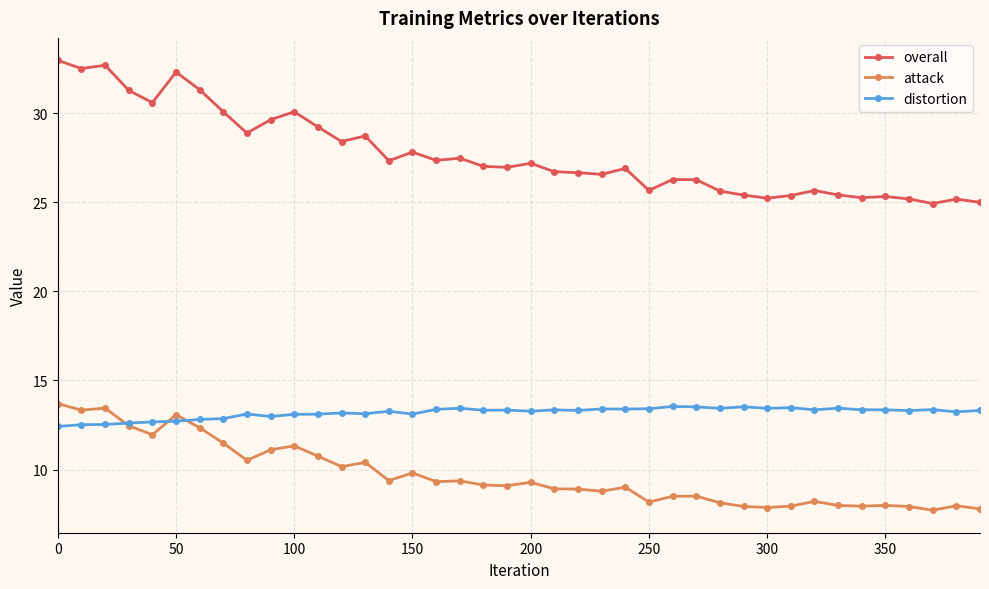

Does the chart display data point markers on the line(s)?

Yes